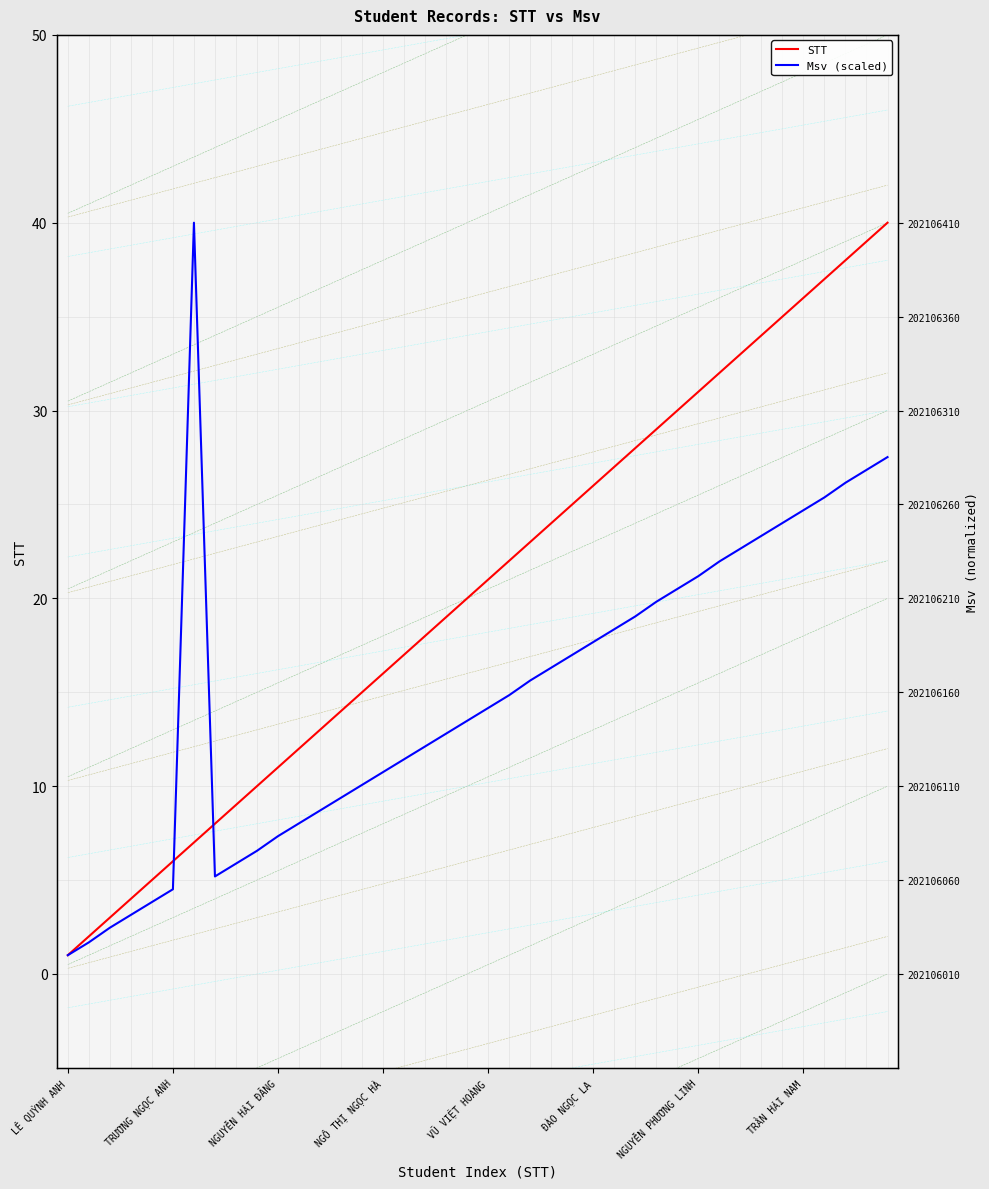

Rank the series by their average value, from lowest to highest.

Msv (scaled), STT